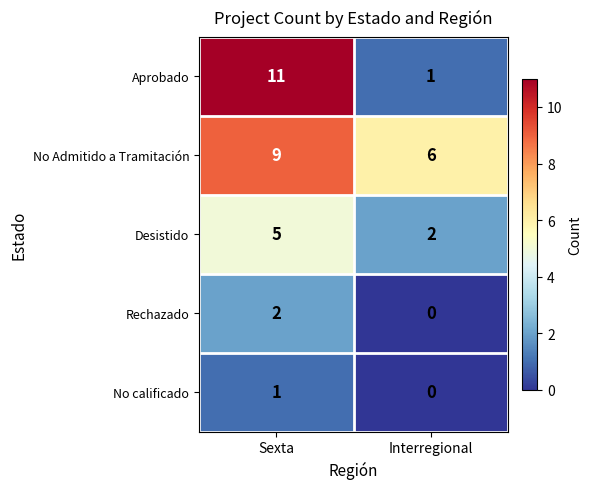

What is the sum of the No Admitido a Tramitación values at Sexta and Interregional?

15